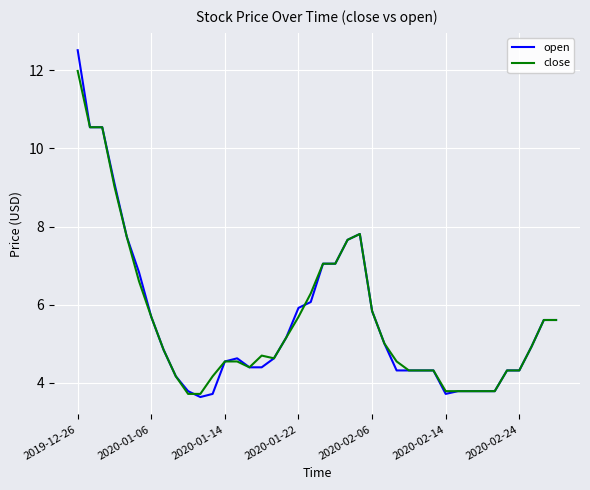

Count the number of data series in this chart.

2